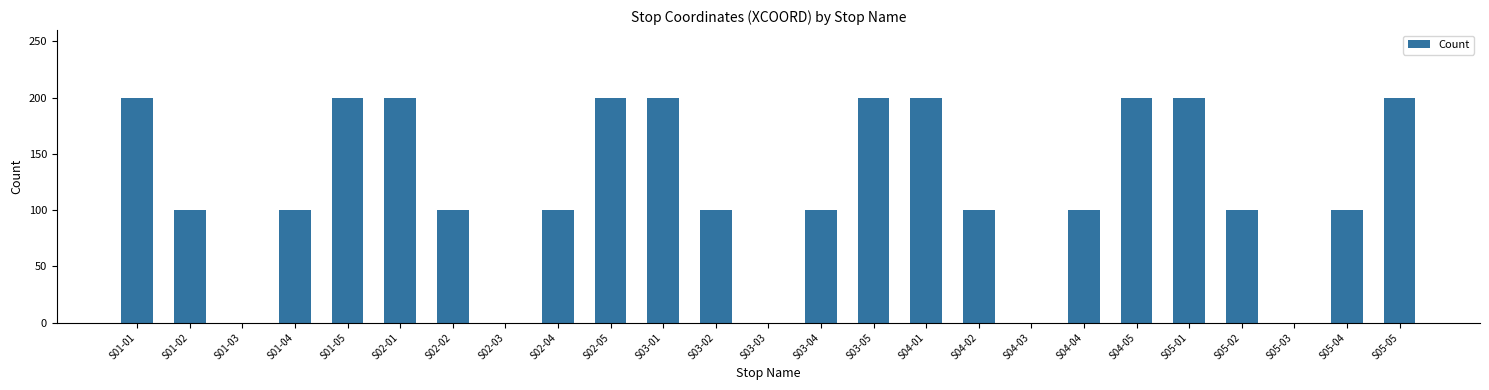

Approximately how many times larger is the value at S04-01 compared to S01-01?

1.0